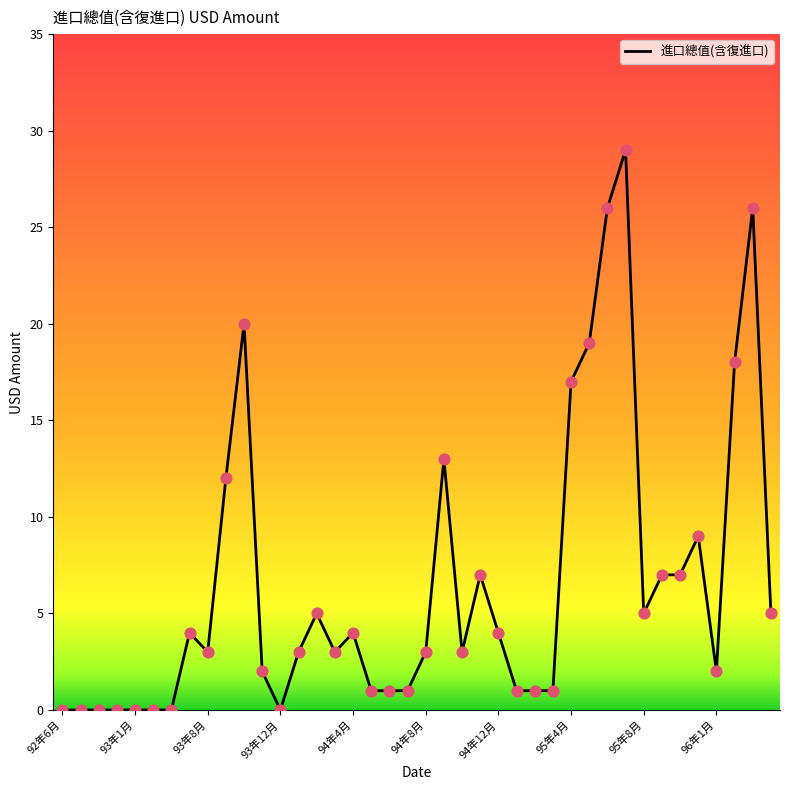

What is the difference between the maximum and minimum values?

29